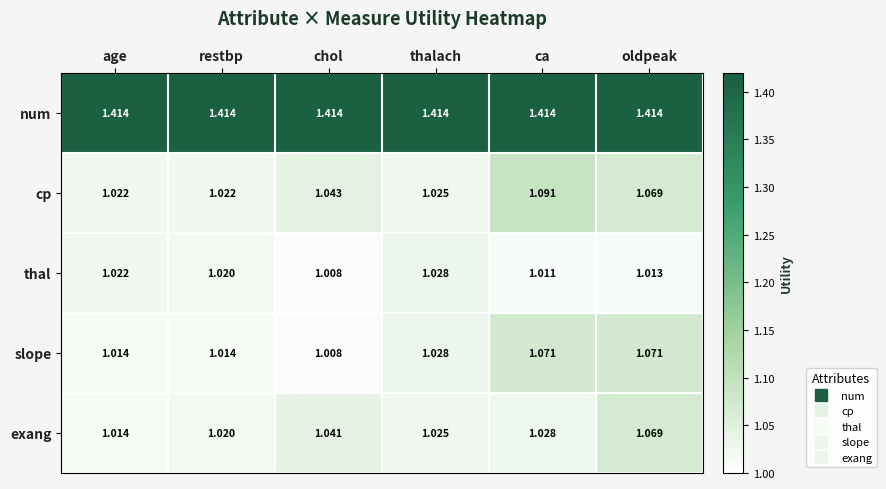

Which series has the largest total across all categories?

num